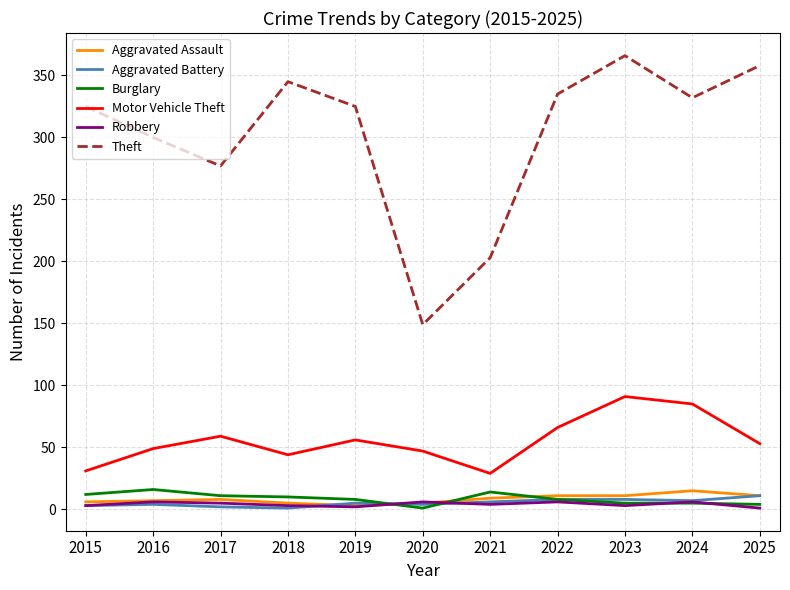

The Burglary series shows 11 at 2017. True or false?

True